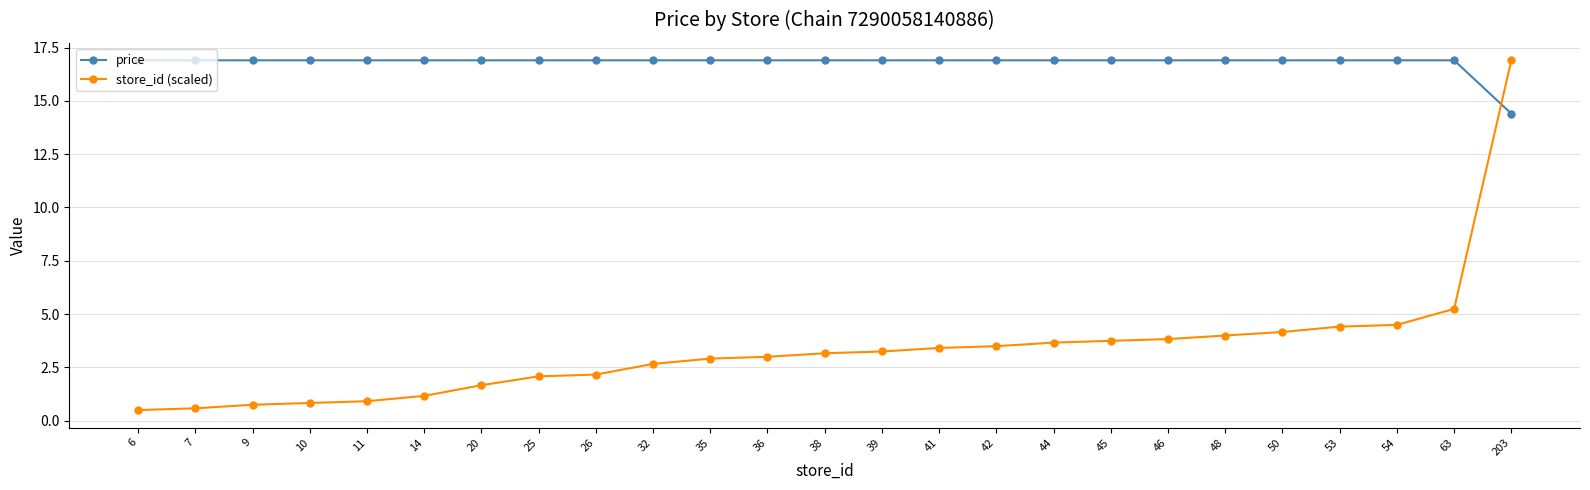

Rank the series by their average value, from highest to lowest.

price, store_id (scaled)